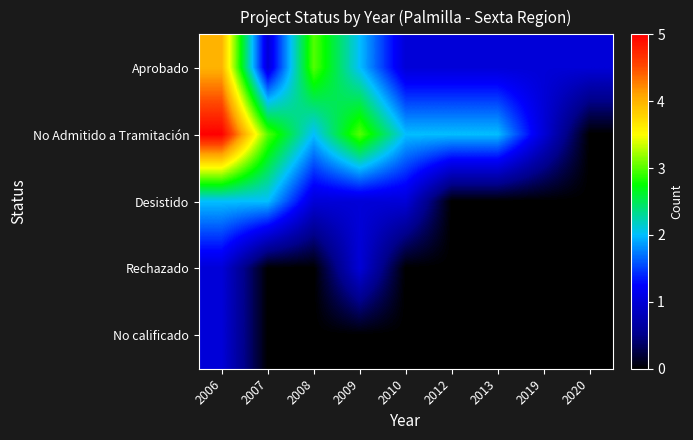

Which category has the highest value across all series?

2006